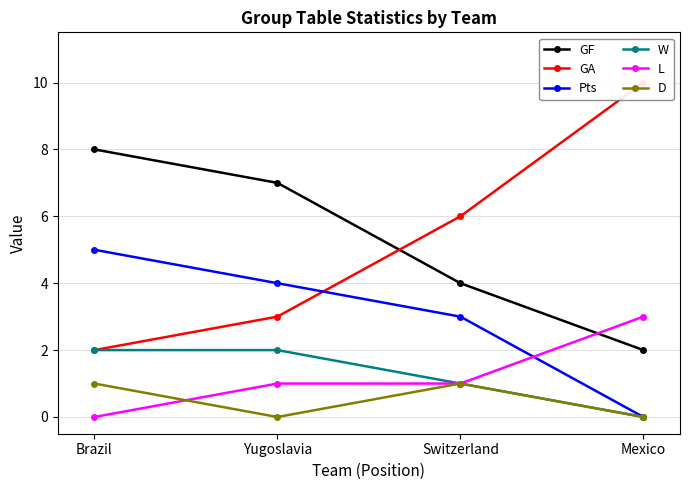

At which label does W reach its minimum?

Mexico